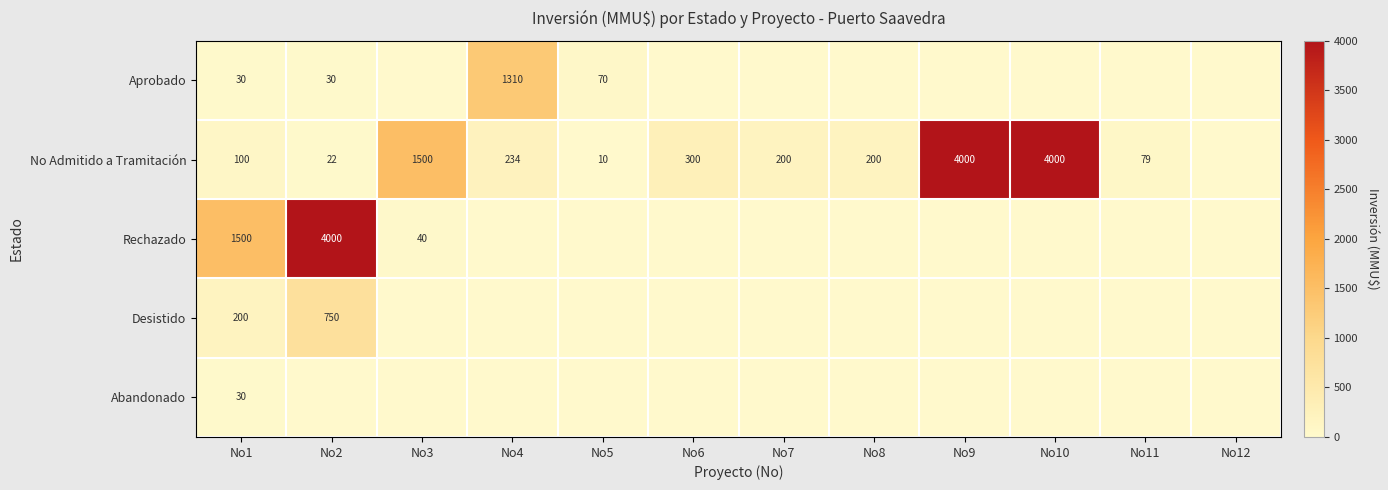

The value of Aprobado at No2 is 21. True or false?

False